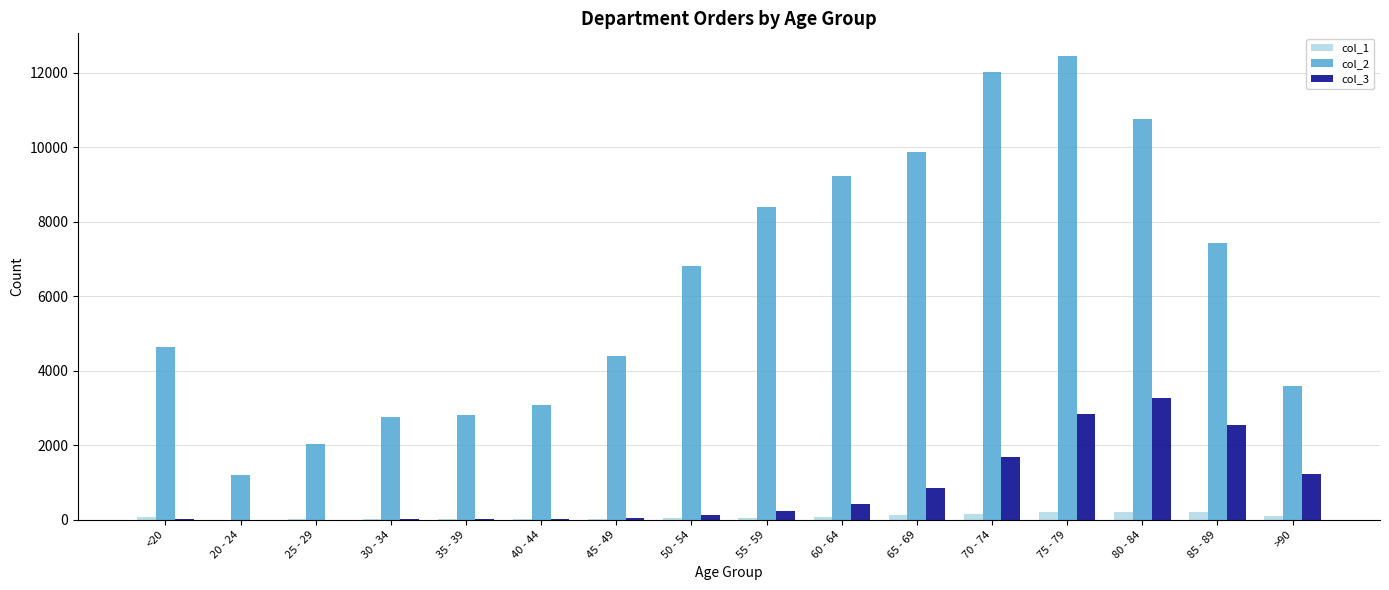

Which category has the highest value in the col_2 series?

75 - 79